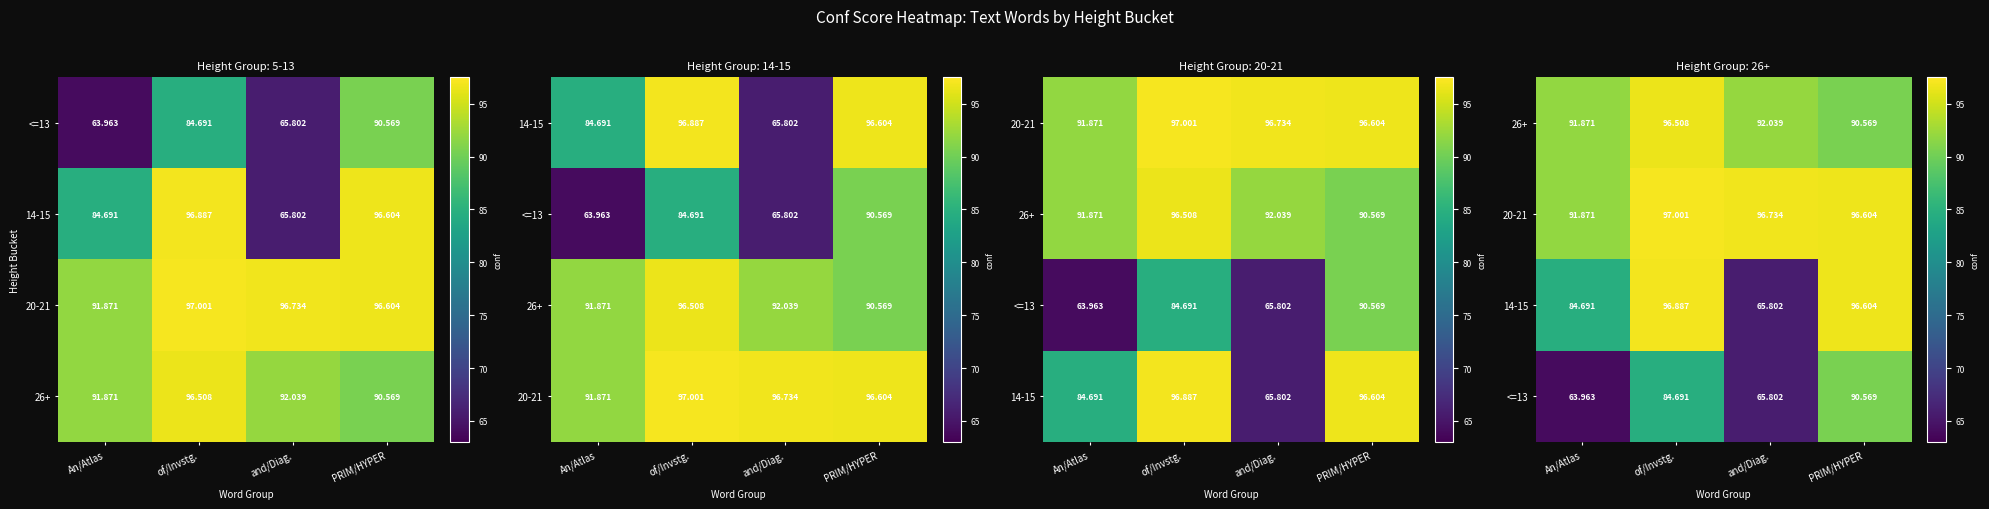

Rank the categories by 26+ value from highest to lowest.

of/Invstg., and/Diag., An/Atlas, PRIM/HYPER